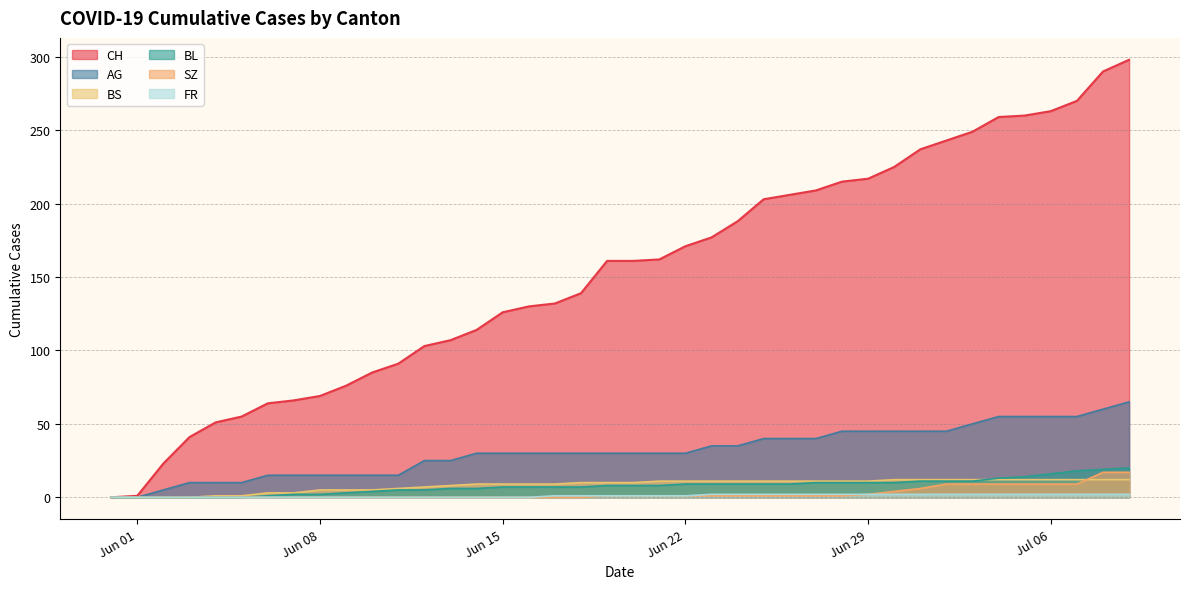

Which series has the largest total across all categories?

CH